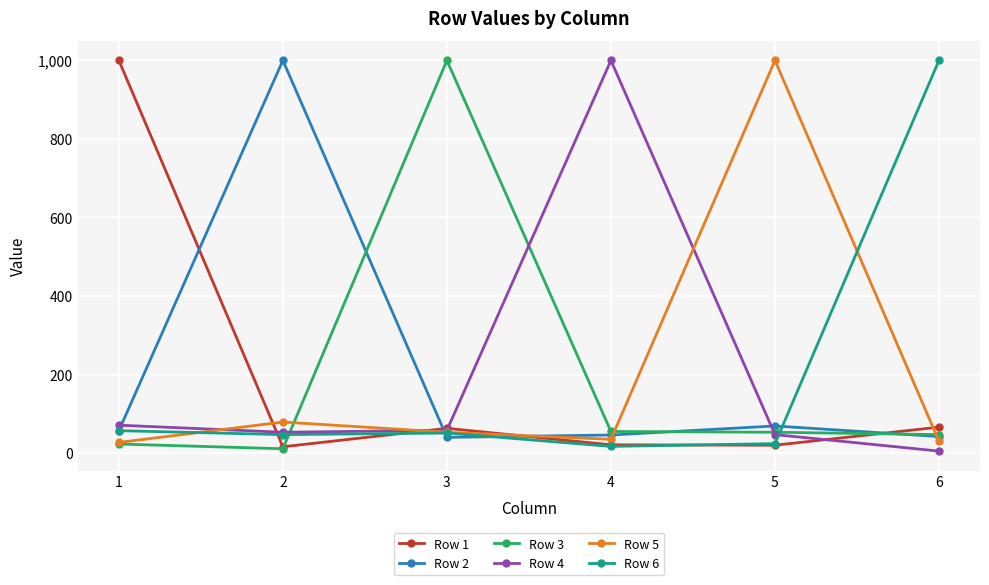

How many values in the Row 2 series are below 57?

3